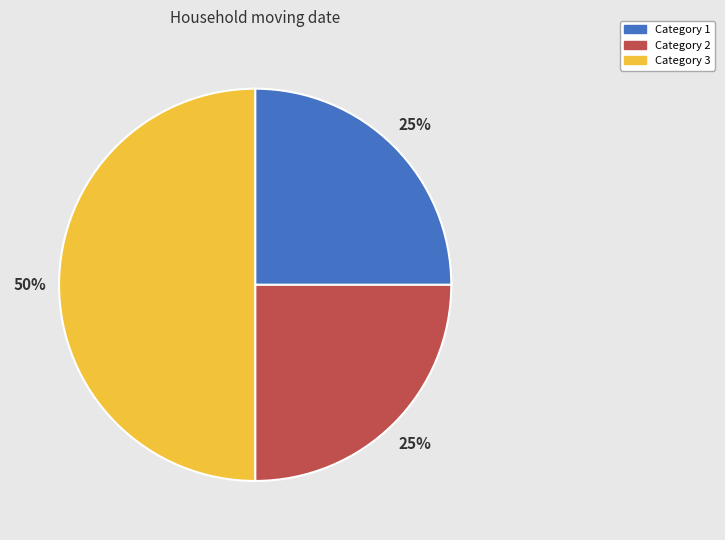

Count the number of slices in the pie.

3